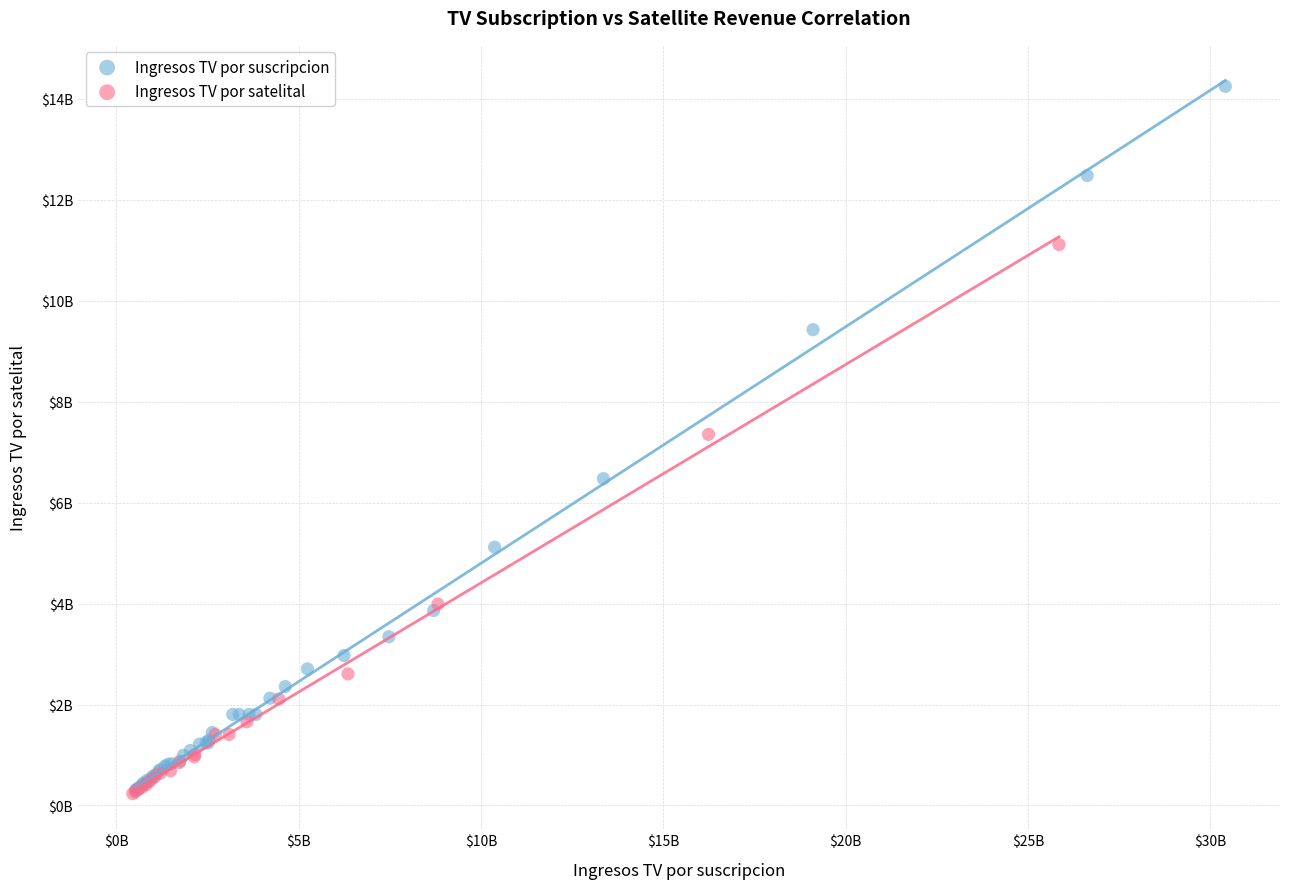

What are all the series names shown in the legend?

Ingresos TV por suscripcion, Ingresos TV por satelital